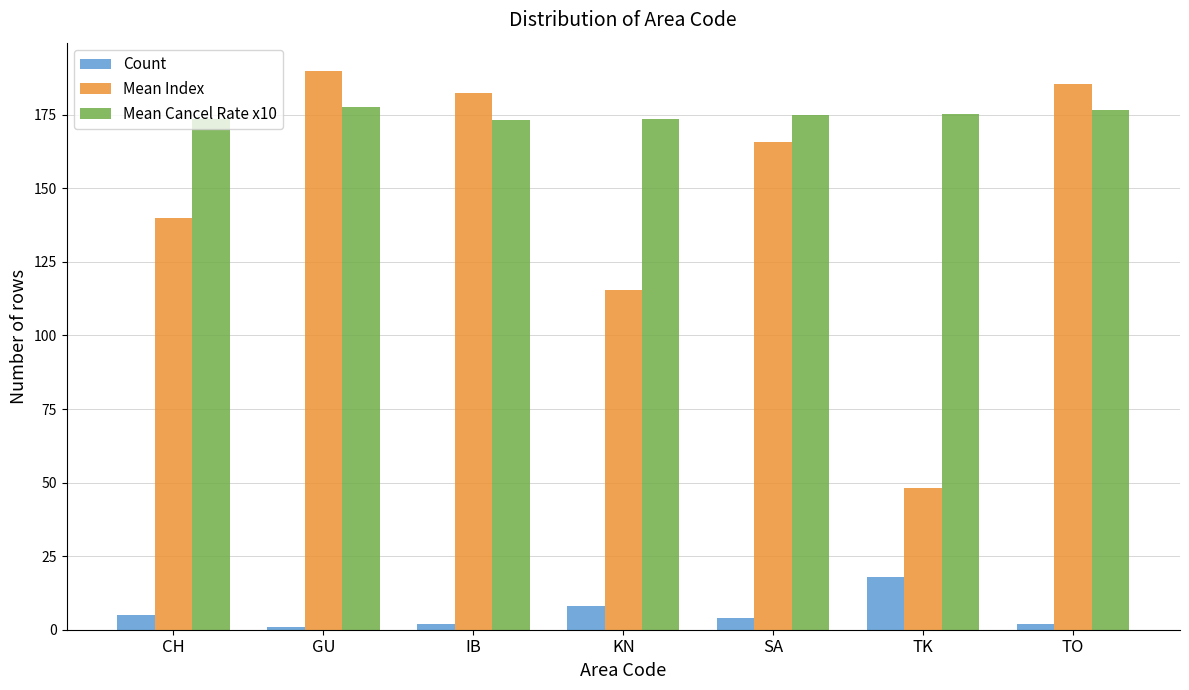

What is the difference between the Count values at TK and SA?

14.0